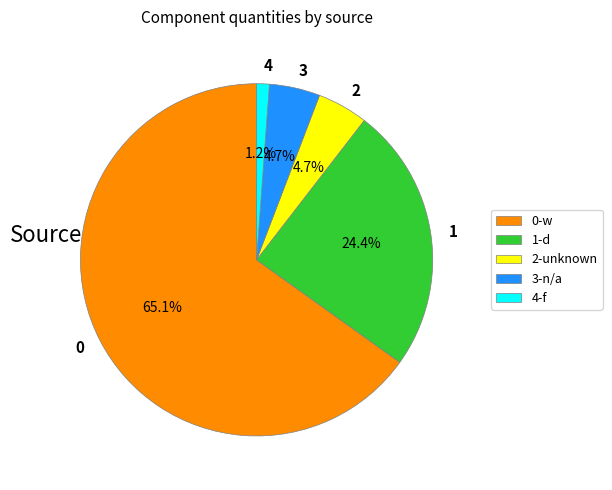

Which category has the biggest portion of the pie?

0-w